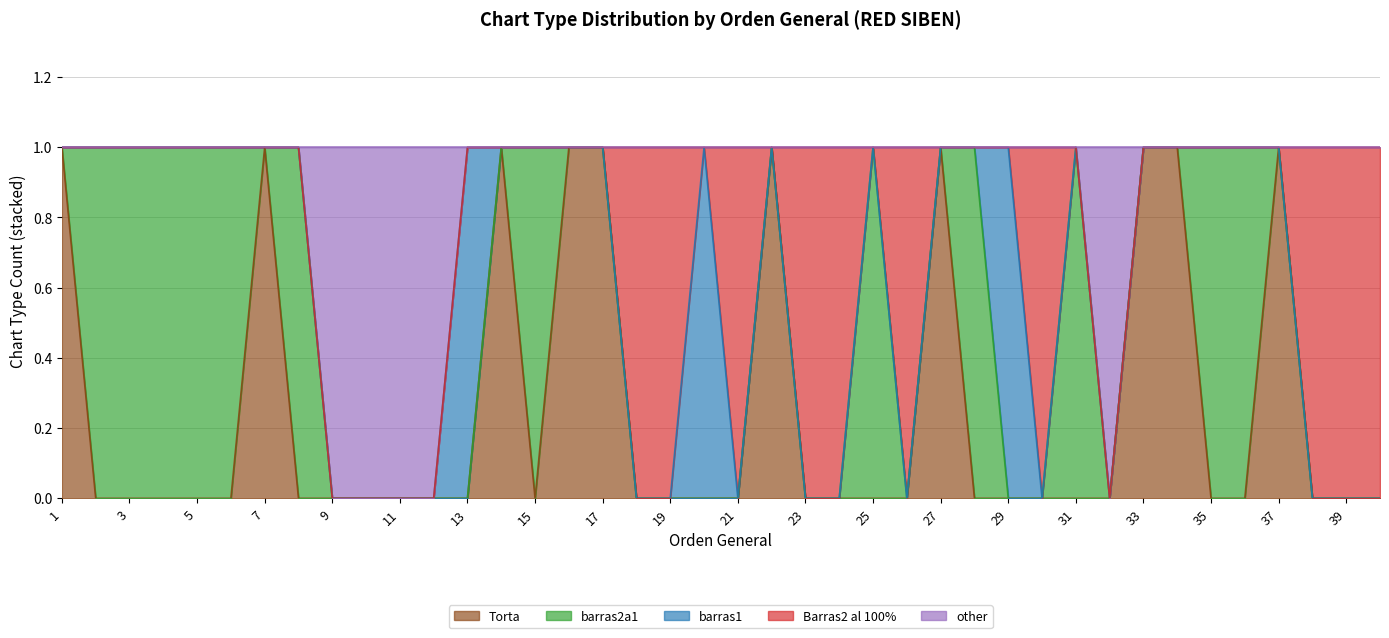

Which series has the largest total across all categories?

barras2a1